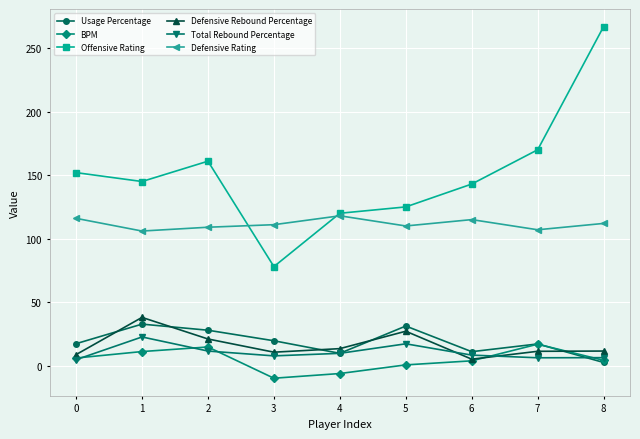

Where is the first local minimum for Defensive Rebound Percentage?

3